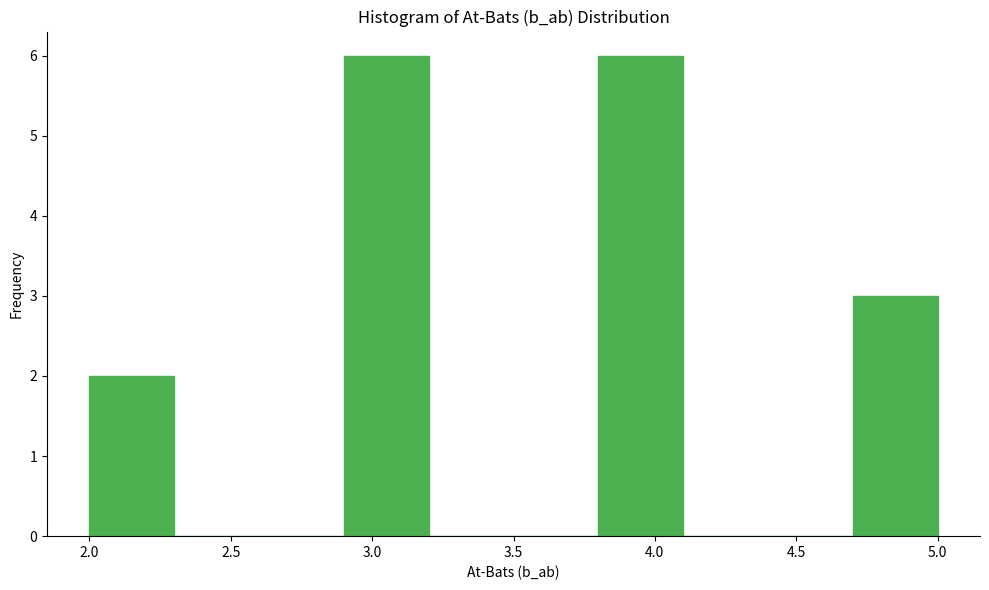

Reading left to right, list every bar in this chart as the range it spans on the x-axis followed by its height. The values are not printed on the chart, so give them approximately, as read against the axis.

2.0 to 2.3: 2
2.3 to 2.6: 0
2.6 to 2.9: 0
2.9 to 3.2: 6
3.2 to 3.5: 0
3.5 to 3.8: 0
3.8 to 4.1: 6
4.1 to 4.4: 0
4.4 to 4.7: 0
4.7 to 5.0: 3